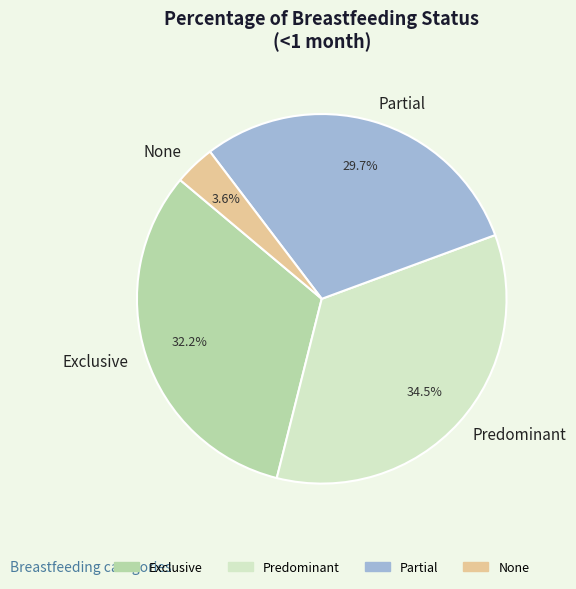

Between Predominant and None, which is larger?

Predominant